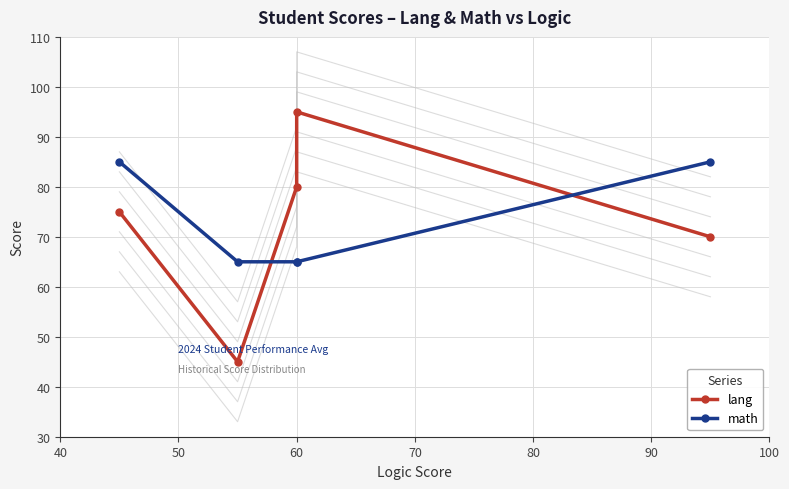

Which series changed the most between 40 and 60?

math